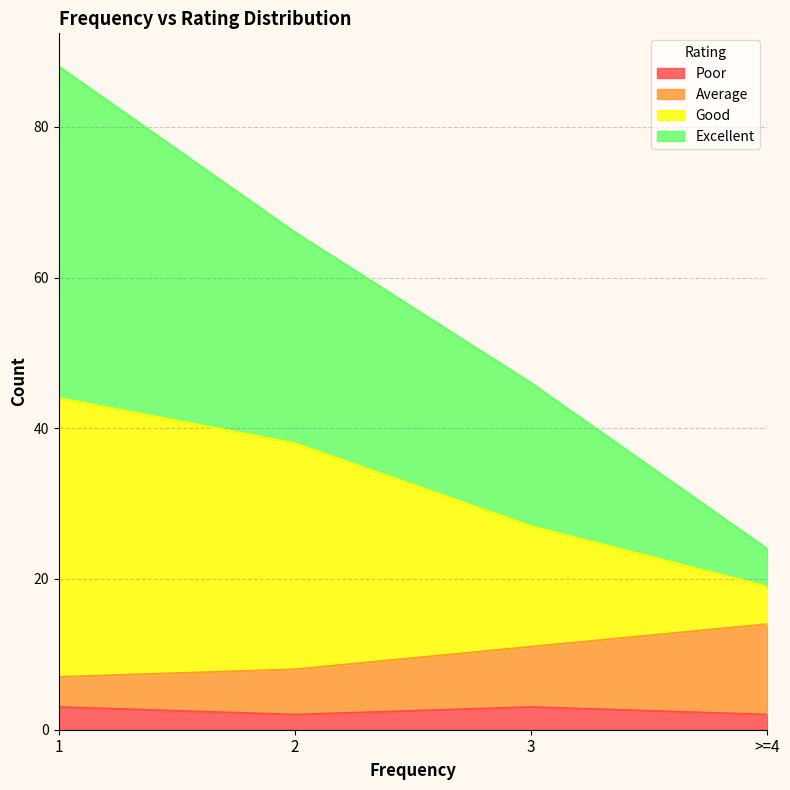

Rank the categories by Poor value from lowest to highest.

2, >=4, 1, 3